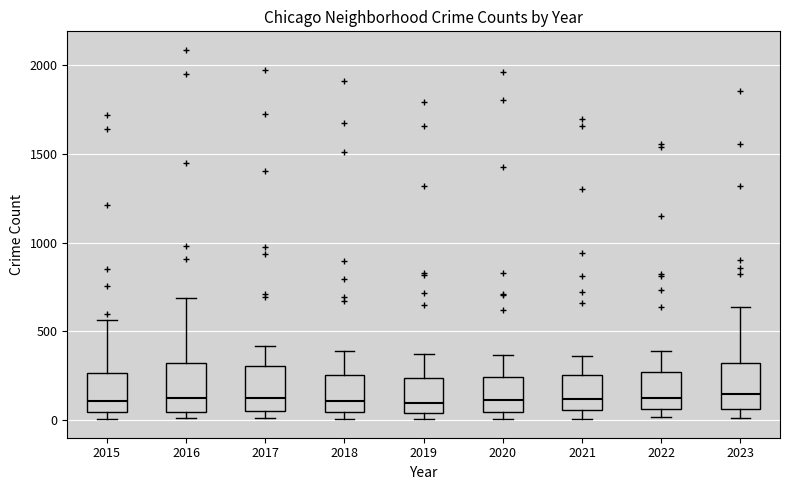

Where does the median line of the box at x = 2023 sit on the y-axis? The values are not printed on the chart, so give them approximately, as read against the axis.

150